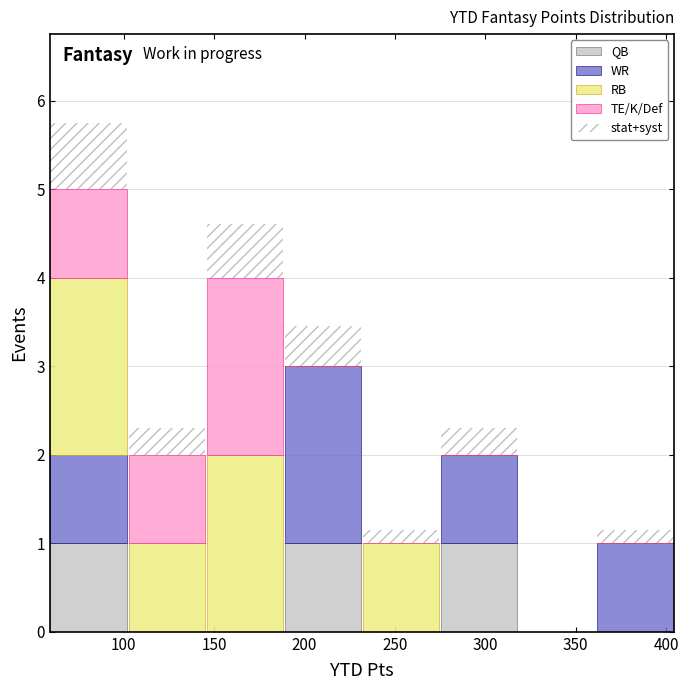

Reading left to right, transcribe this chart: for each stacked bar, give the range it covers on the x-axis and its total height. Neither the bar edges nor the heights are printed on the chart, so give them approximately, as read against the axes.

60 to 100: 5.8
100 to 145: 2.3
145 to 190: 4.6
190 to 230: 3.5
230 to 275: 1.2
275 to 320: 2.3
320 to 360: 0
360 to 405: 1.2